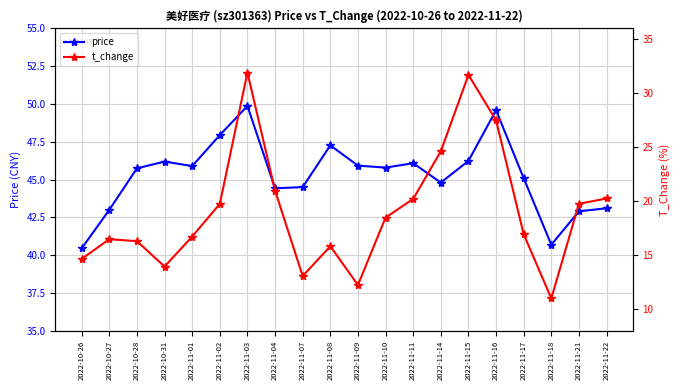

What is the total value across all series at 2022-10-28?

62.1